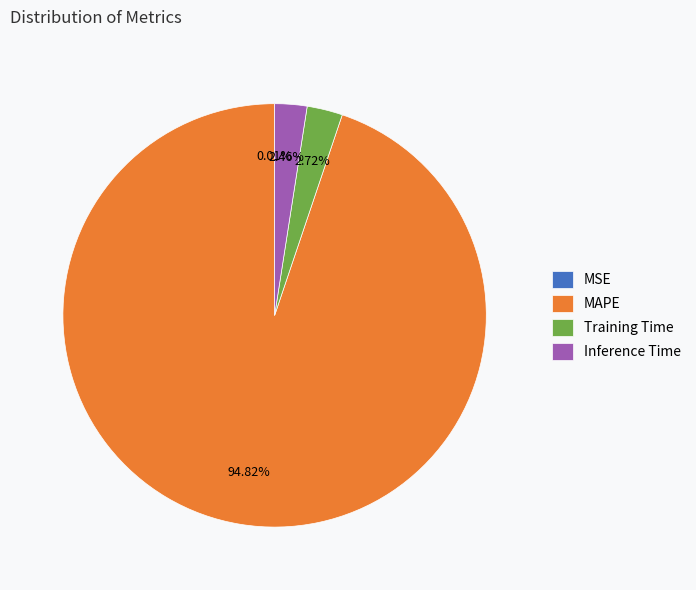

Is it true that Training Time is 14% of the pie?

False